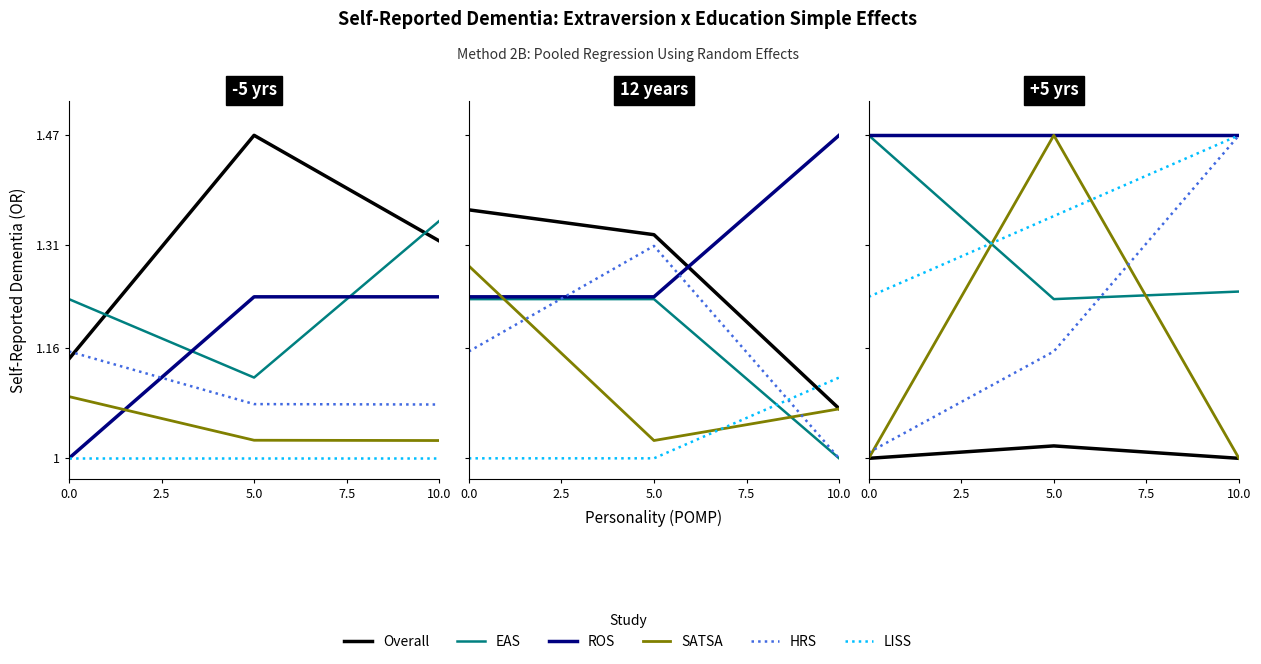

At how many categories does at least one series exceed 1?

3